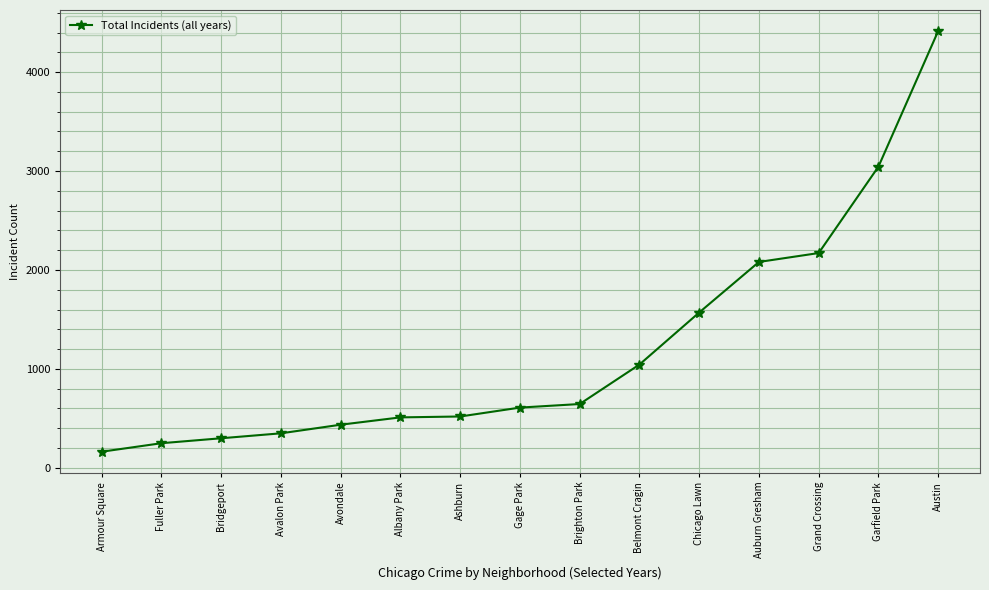

What value does the data have at Garfield Park?

3044